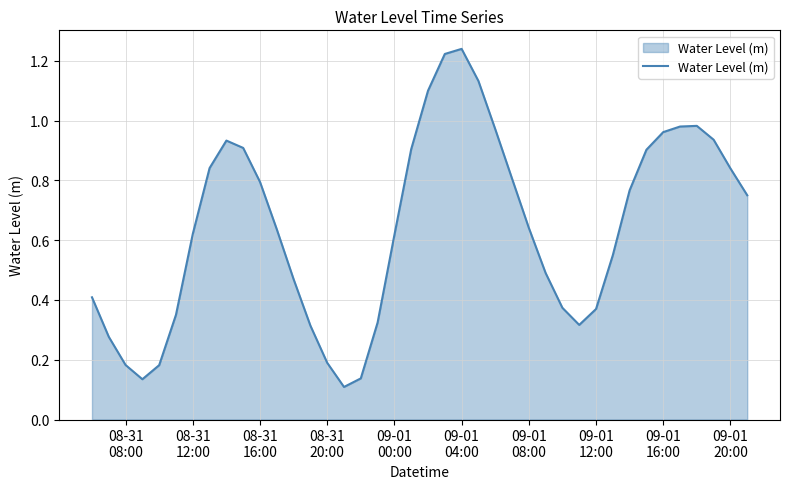

How many lines are shown in the chart?

1